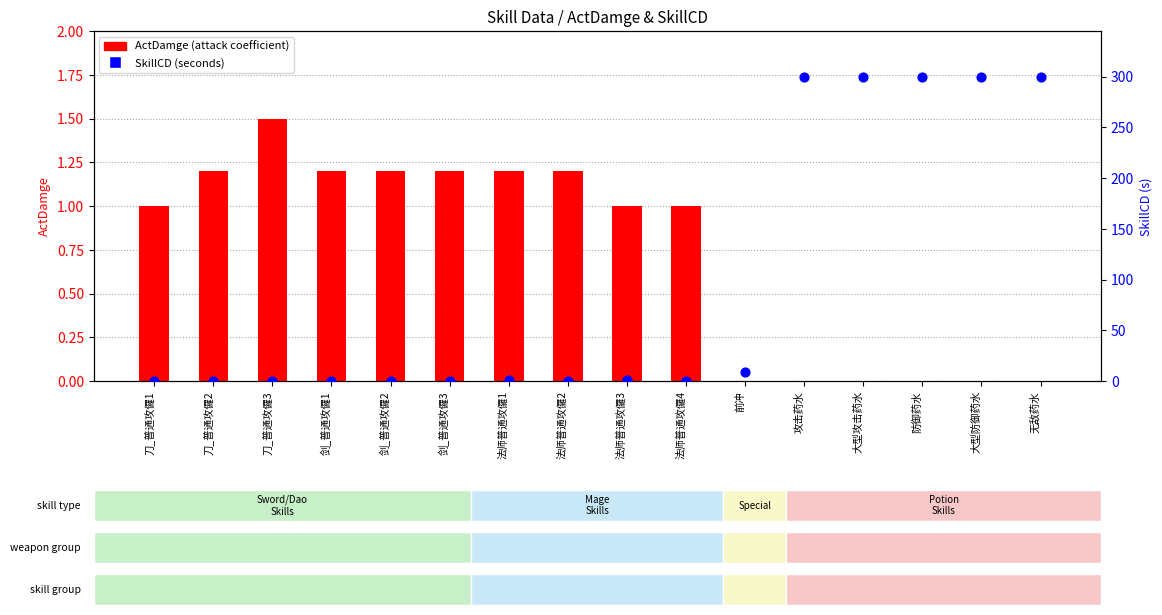

Which series has the widest spread of Y values?

SkillCD (seconds)